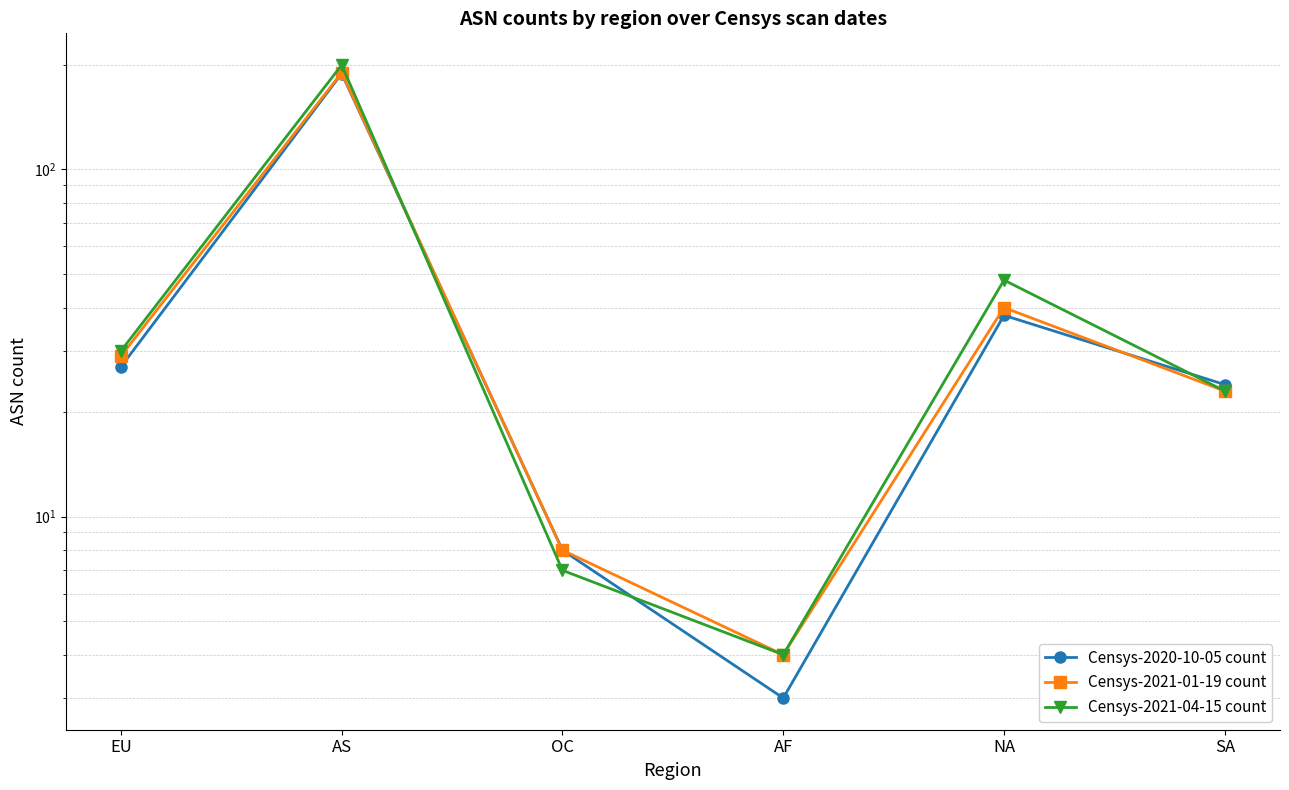

What is the average value of the Censys-2021-04-15 count series?

52